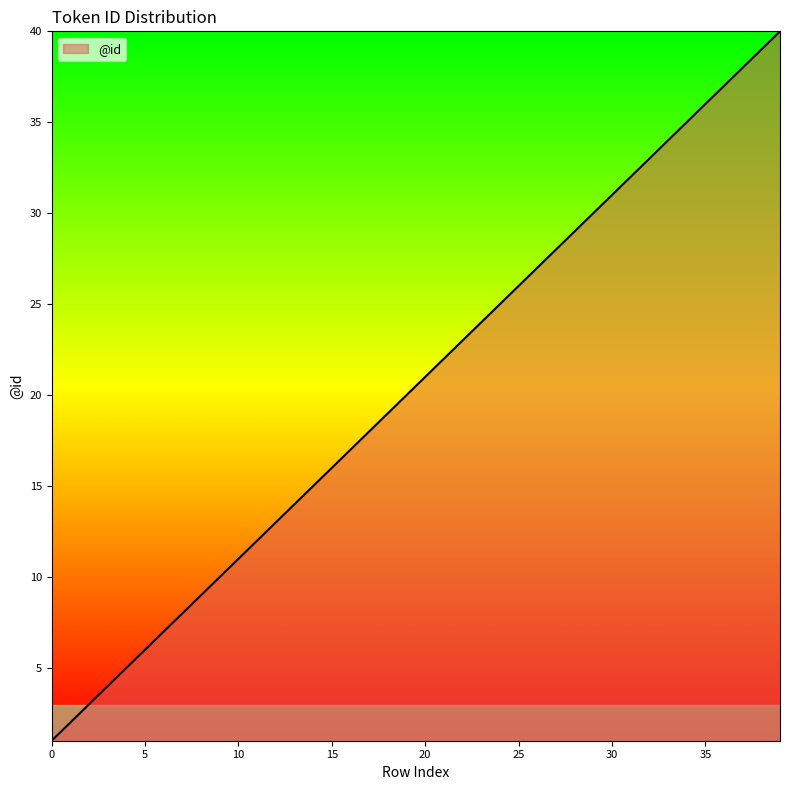

What is the maximum value shown in the chart?

40